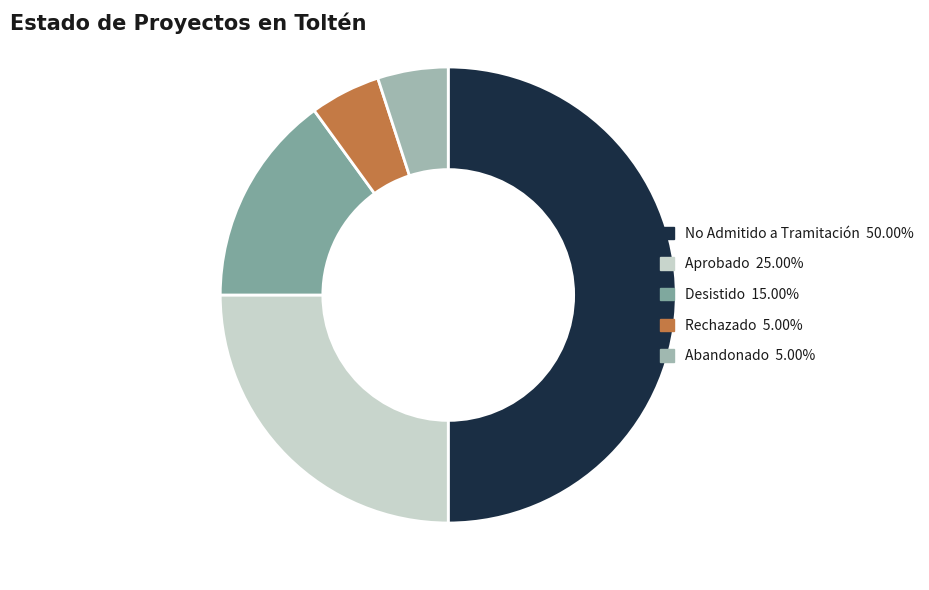

Combined, do Aprobado 25.00% and No Admitido a Tramitación 50.00% account for over 50%?

Yes